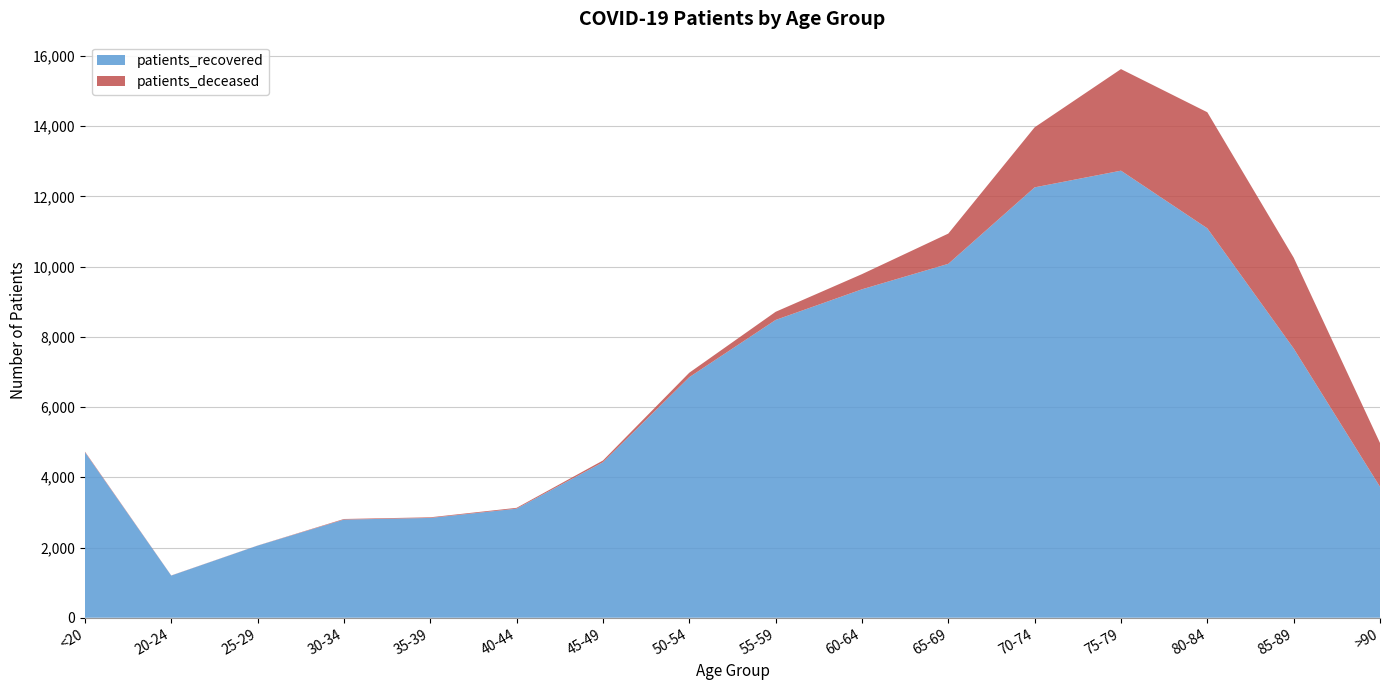

Reading left to right, extract all data points from this chart.

patients_recovered: 4715	1200	2053	2795	2842	3106	4429	6851	8481	9354	10080	12258	12733	11091	7670	3730
patients_deceased: 18	4	3	17	18	24	49	127	232	432	861	1710	2893	3306	2587	1247